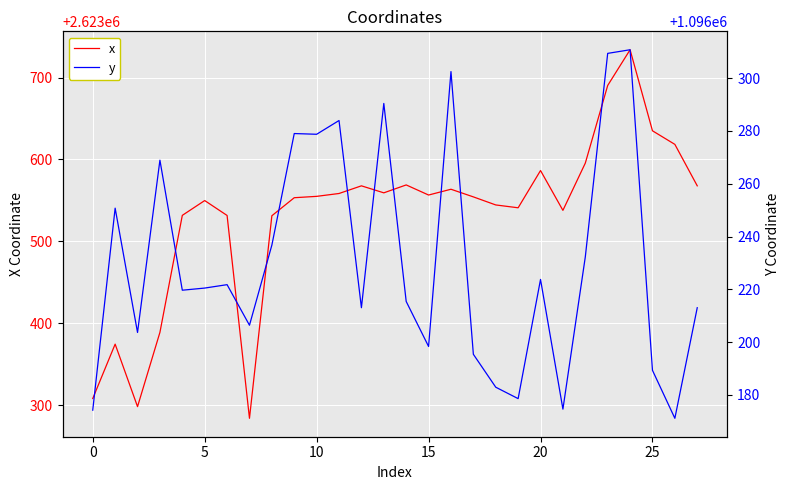

True or false: y has a value of 699645.9 at 9.

False